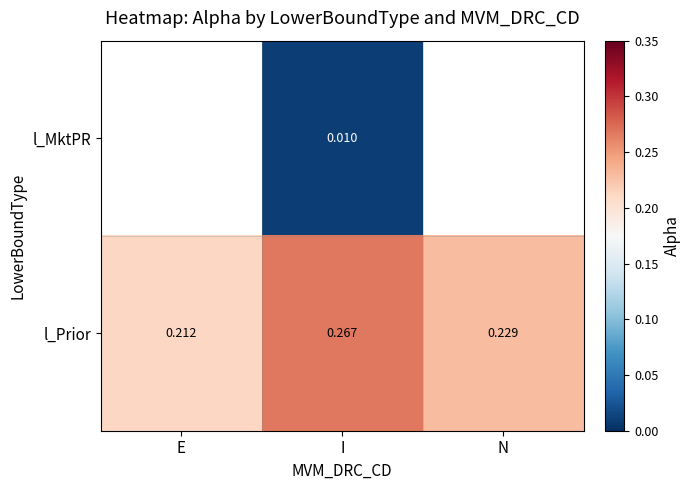

Which has a higher value, I or N?

N